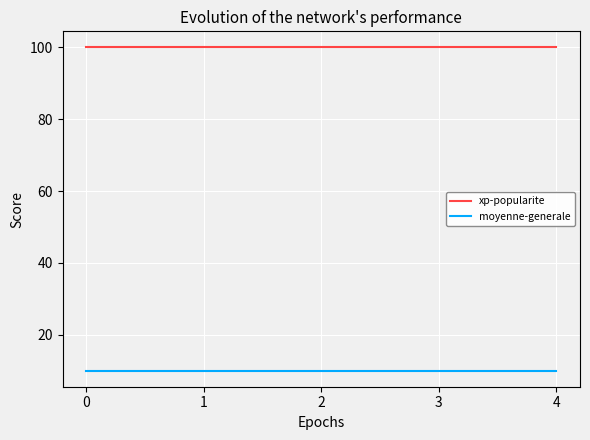

What is the maximum value for moyenne-generale?

10